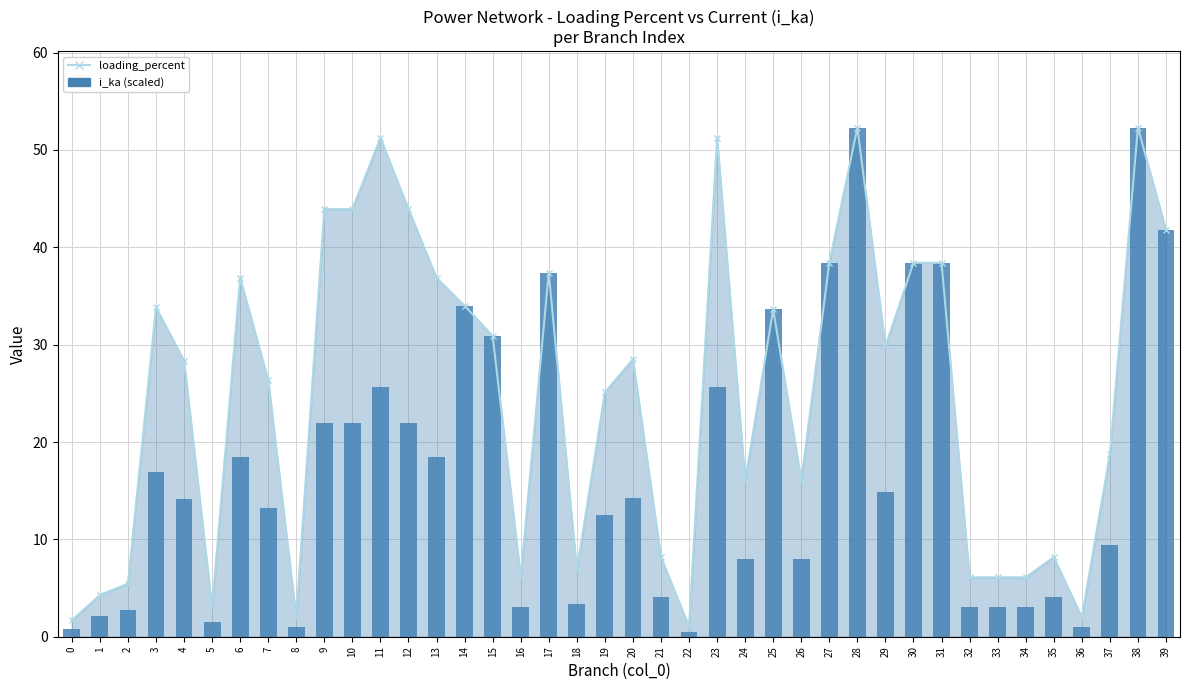

Reading left to right, what are all the values shown in this chart?

loading_percent (line): 1.7	4.3	5.5	33.8	28.4	3.0	36.9	26.4	2.0	43.9	43.9	51.2	43.9	36.9	34.0	30.9	6.2	37.4	6.8	25.1	28.5	8.2	1.0	51.2	16.0	33.6	16.0	38.4	52.3	29.8	38.4	38.4	6.1	6.1	6.1	8.2	2.0	18.8	52.3	41.8
i_ka (scaled): 0.8	2.1	2.7	16.9	14.2	1.5	18.4	13.2	1.0	22.0	22.0	25.6	22.0	18.4	34.0	30.9	3.1	37.4	3.4	12.6	14.3	4.1	0.5	25.6	8.0	33.6	8.0	38.4	52.3	14.9	38.4	38.4	3.0	3.0	3.0	4.1	1.0	9.4	52.3	41.8